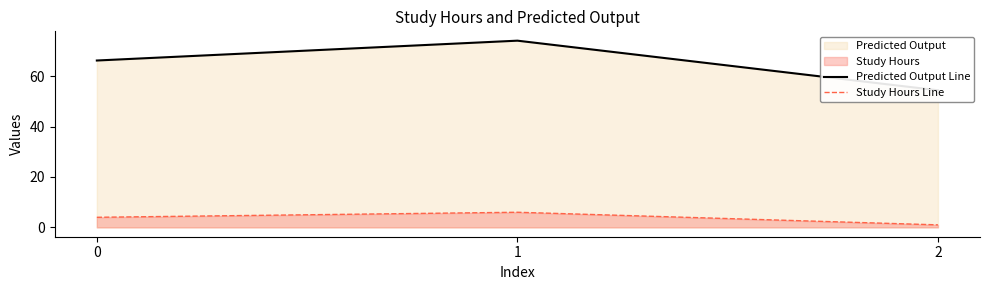

What is the spread (max minus min) of values at 2?

53.4